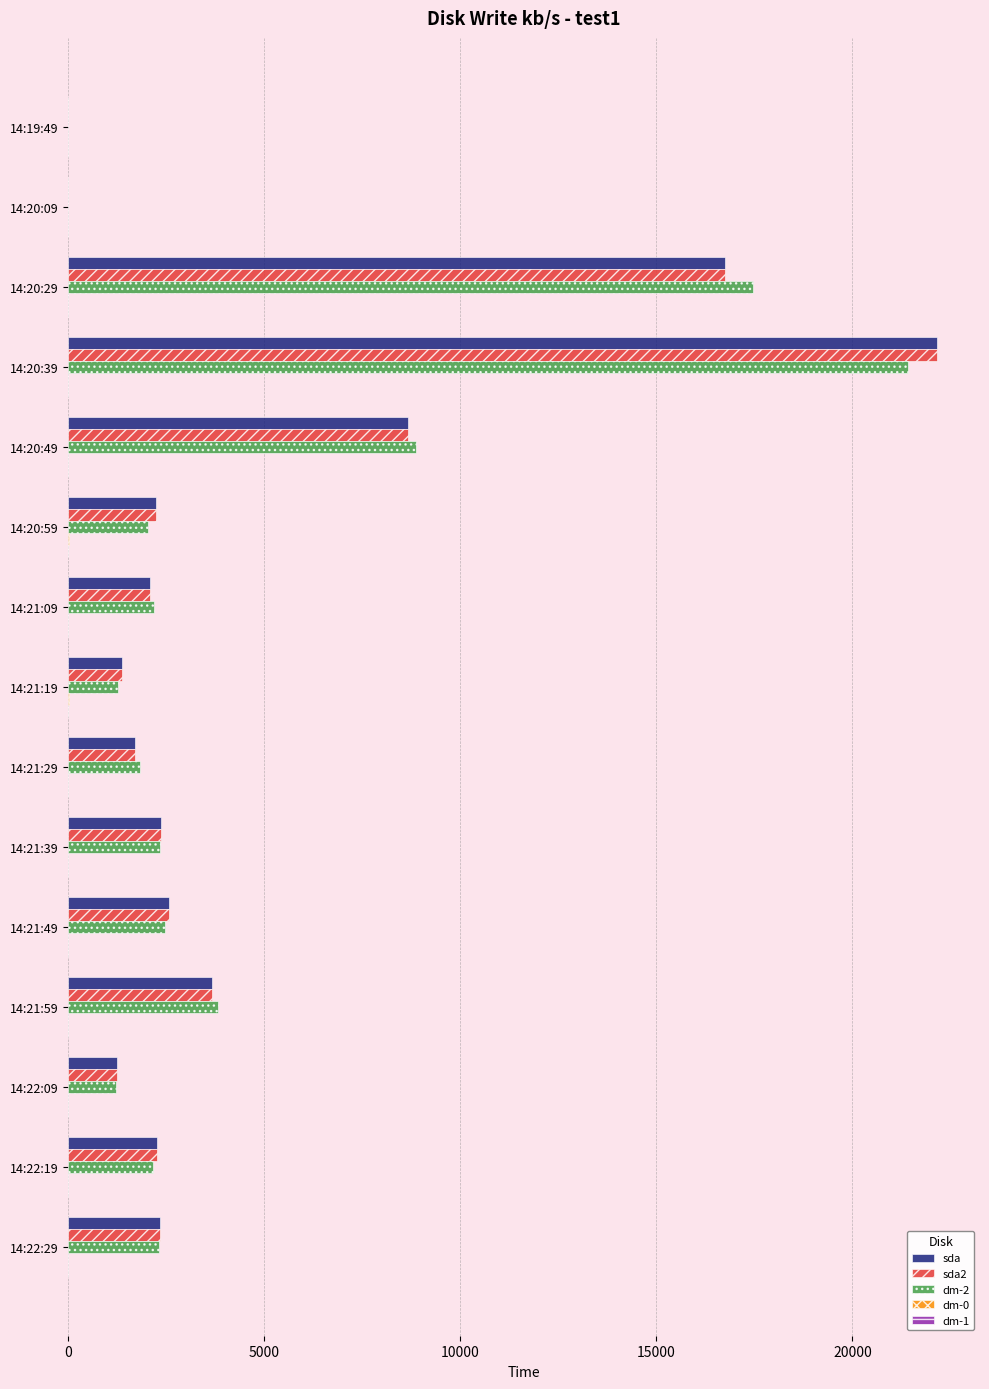

What is the average value of the sda2 series?

4628.3